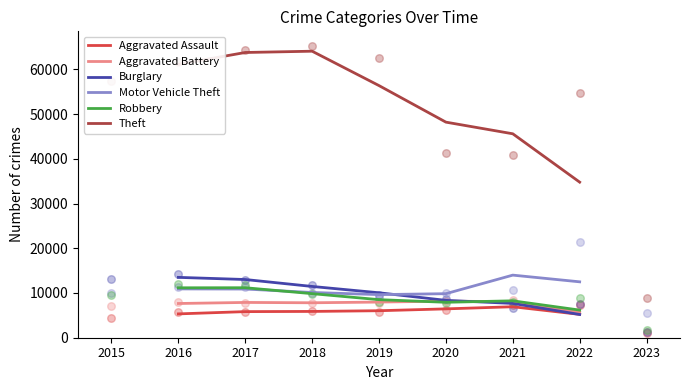

Which series has the largest Y range (max minus min)?

Theft